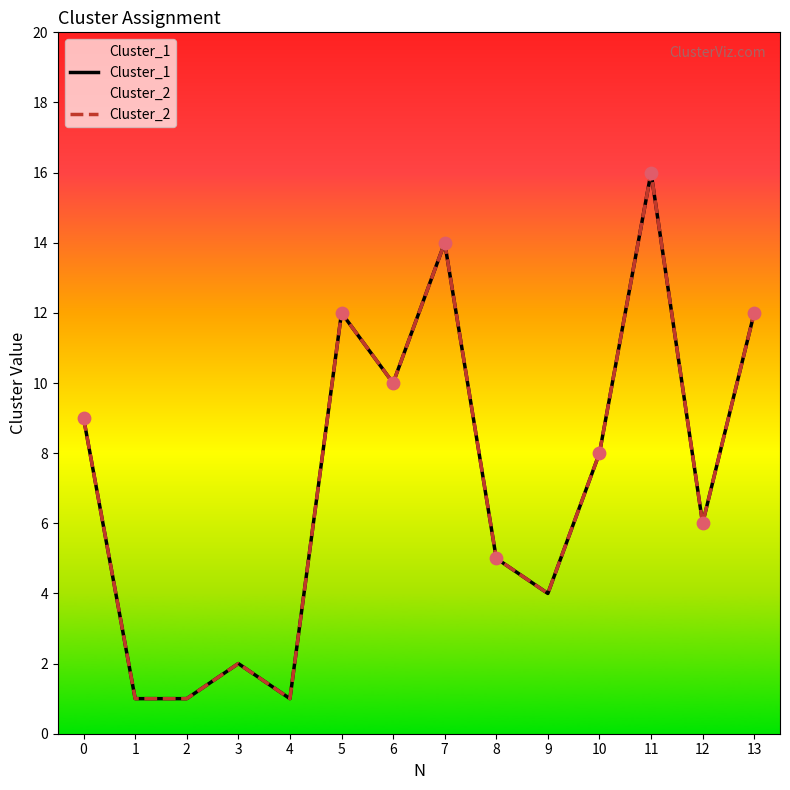

Which series contains the highest Y value?

Cluster_1